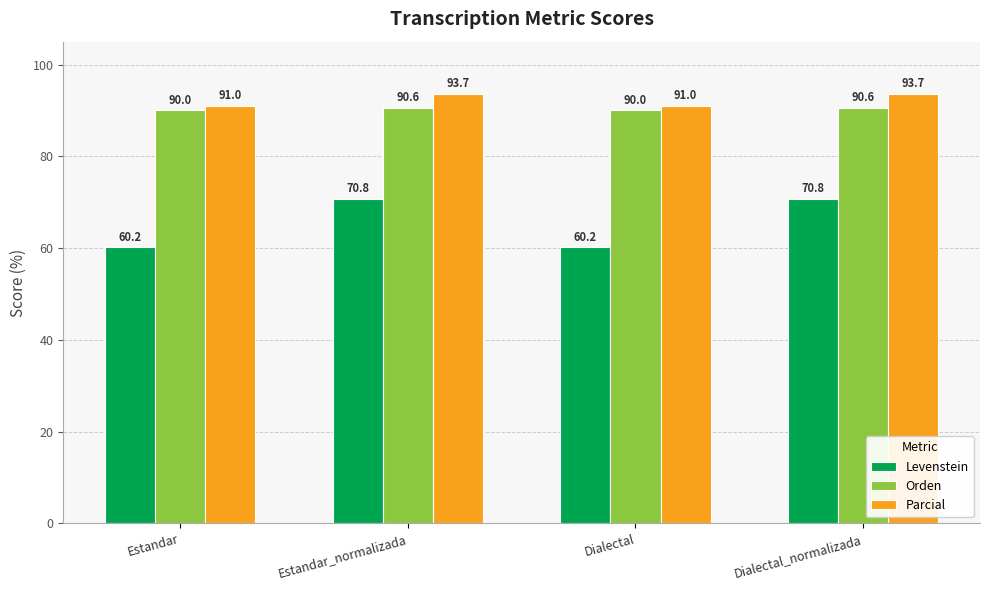

What is the sum of all Orden values?

361.3